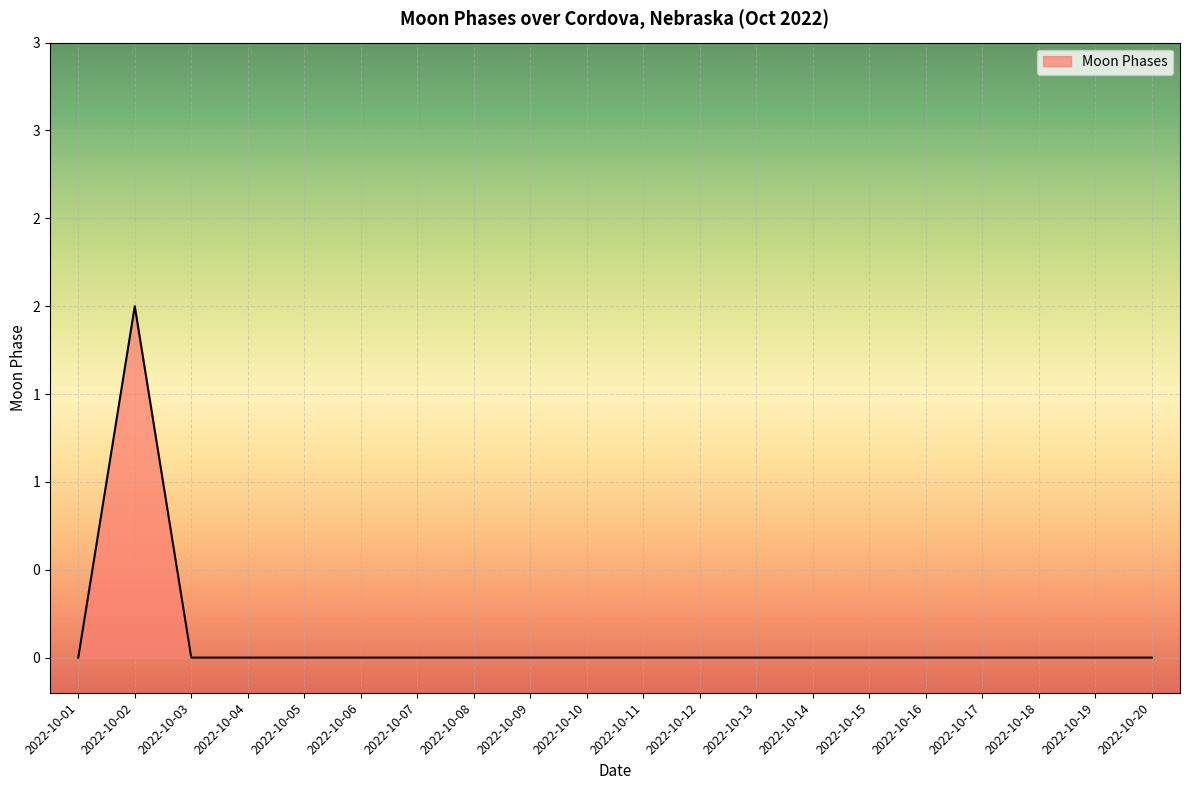

Does the chart display data point markers on the line(s)?

No